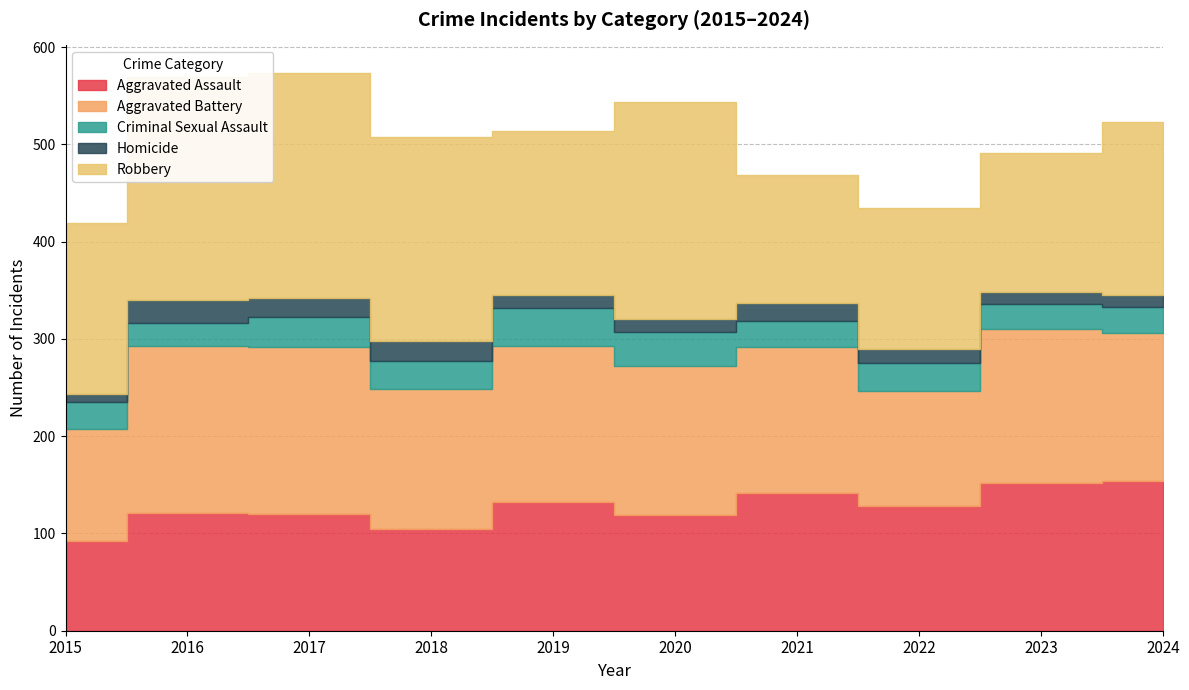

What is the sum of all Robbery values?

1834